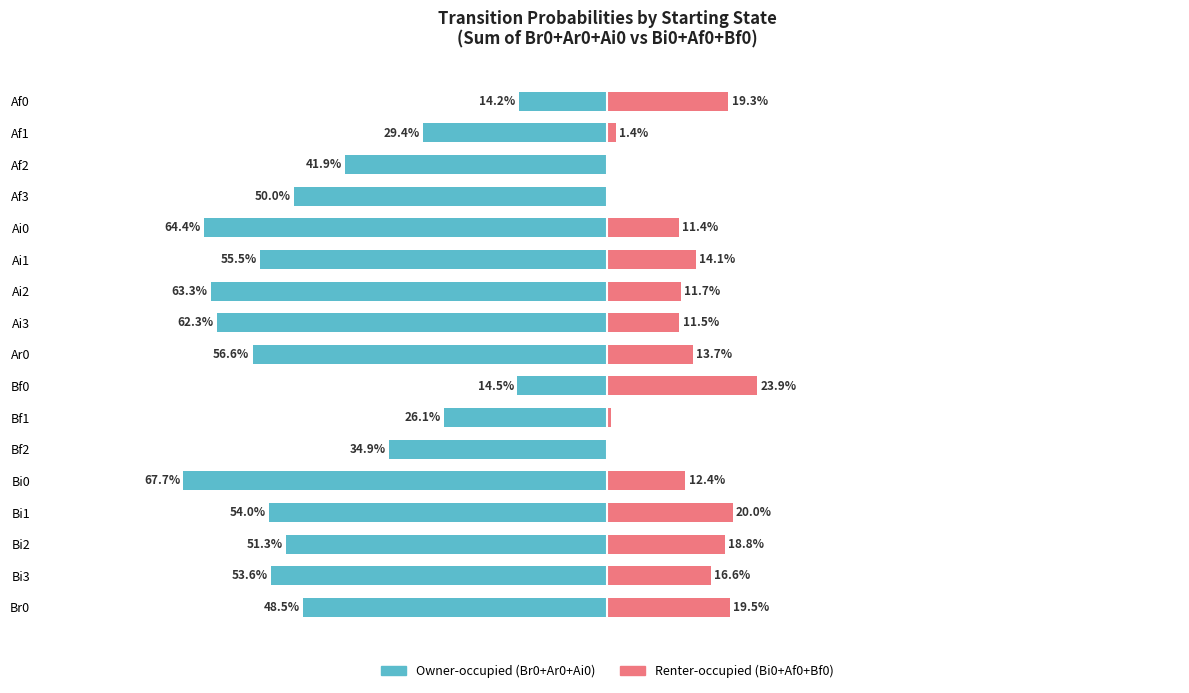

What is the minimum value for Owner-occupied?

-0.7